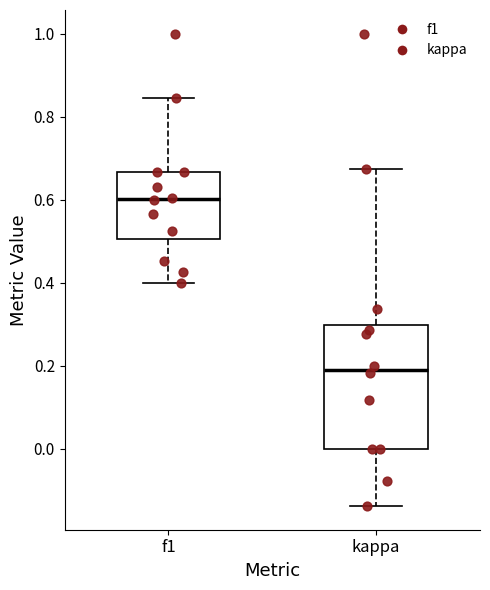

Reading left to right, transcribe this box plot: for each box, give where its median line is, the range the box spans, and where its two whiskers end, as read against the y-axis. The values are not printed on the chart, so give them approximately, as read against the axis.

f1: median 0.60, box 0.50 to 0.66, whiskers 0.40 to 0.84
kappa: median 0.20, box 0.00 to 0.30, whiskers -0.14 to 0.68